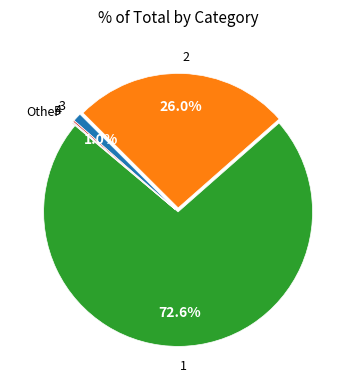

Does any single category account for the majority?

Yes